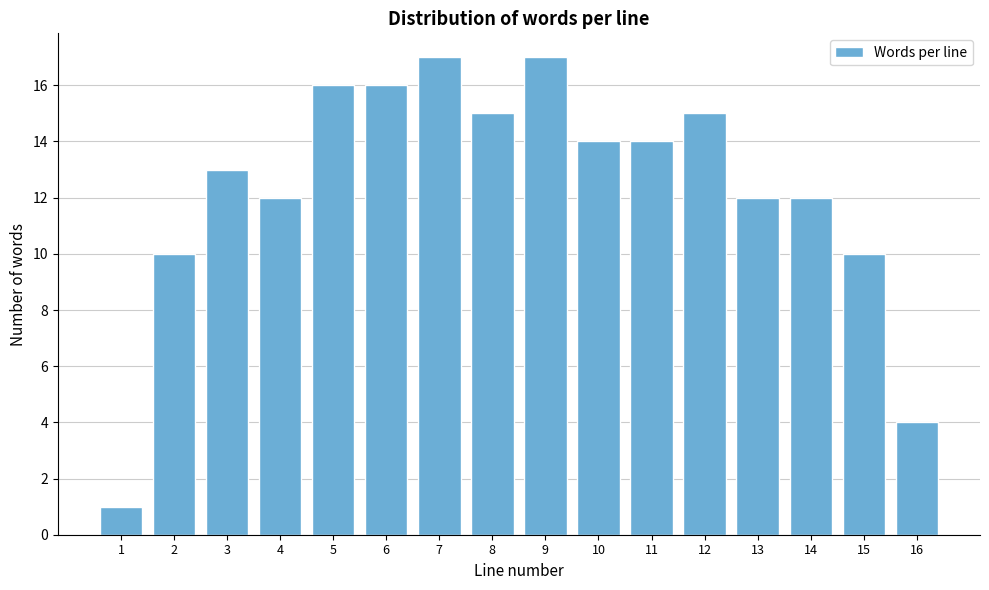

Reading left to right, what are all the values shown in this chart?

1	10	13	12	16	16	17	15	17	14	14	15	12	12	10	4